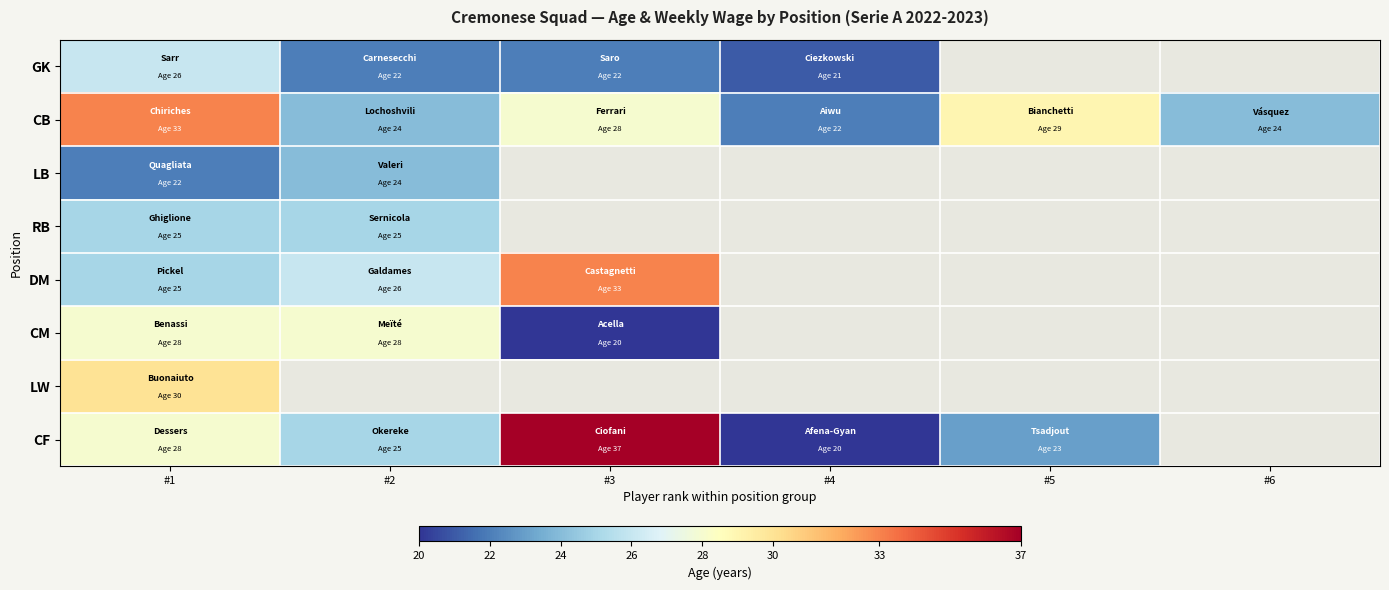

What value does the RB series have at #2?

25.0